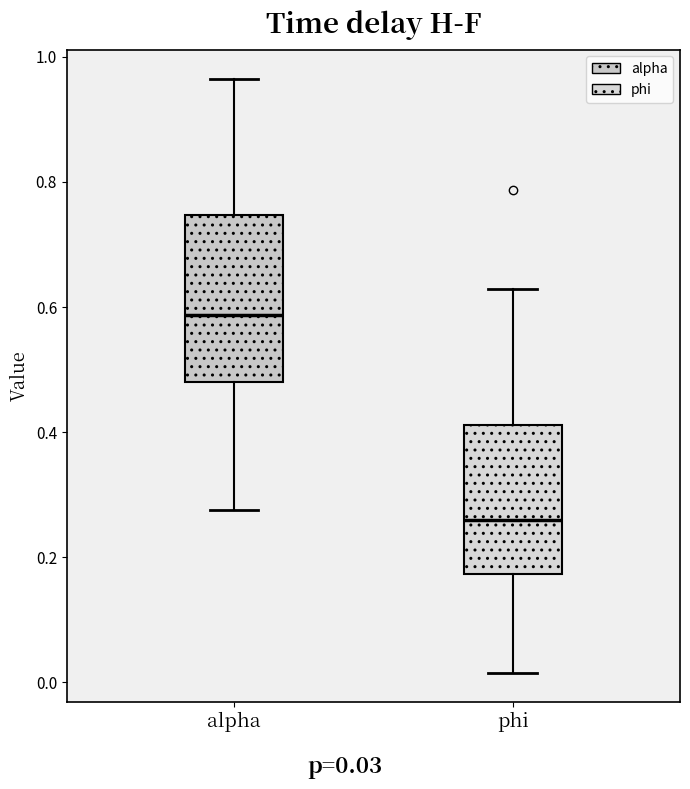

Comparing the boxes themselves (not the whiskers), which one is the tallest?

alpha